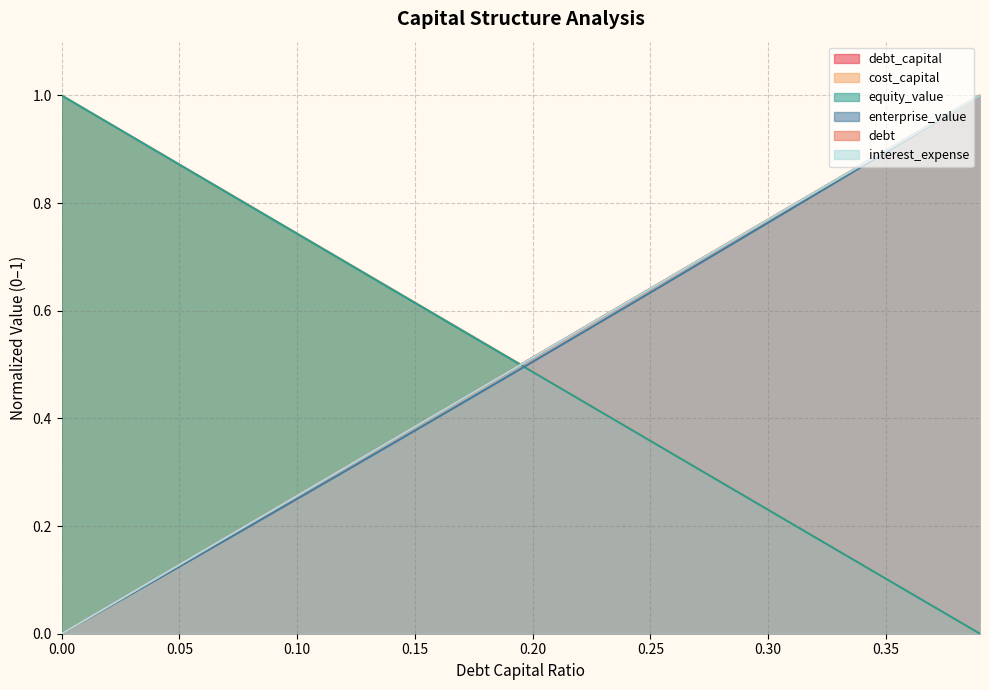

What is the label of the 22nd point from the left?

0.21